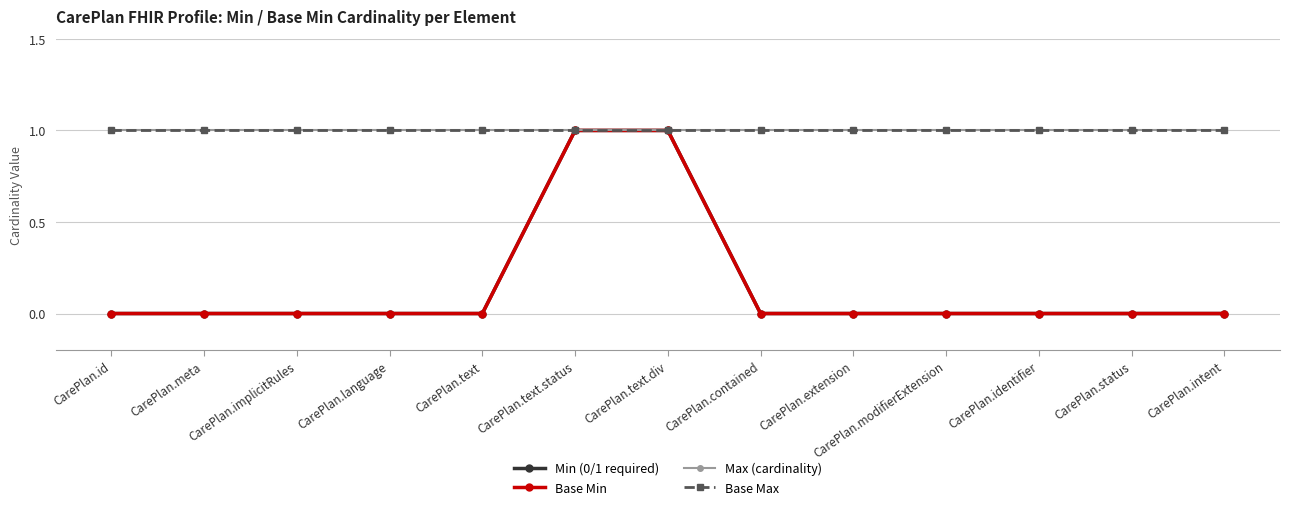

Which series changed the most between CarePlan.implicitRules and CarePlan.status?

Min (0/1 required)